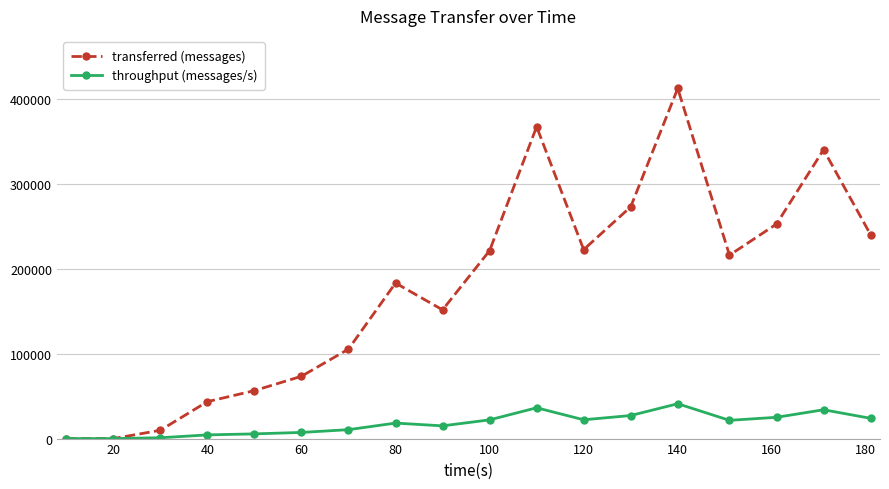

Rank the series by their maximum value, from highest to lowest.

transferred (messages), throughput (messages/s)